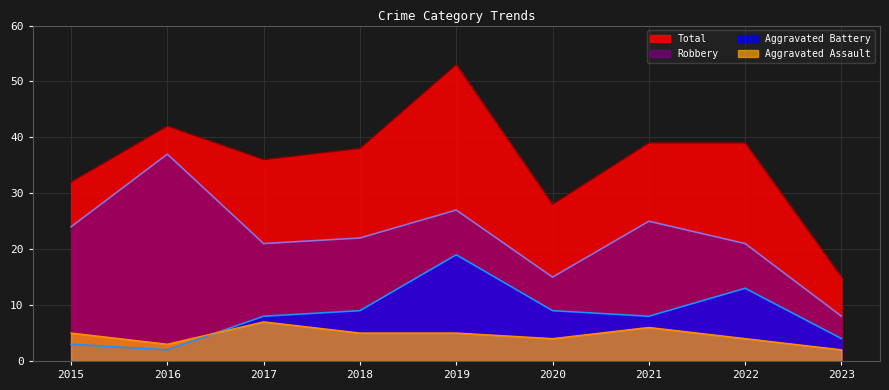

Count the number of data series in this chart.

4